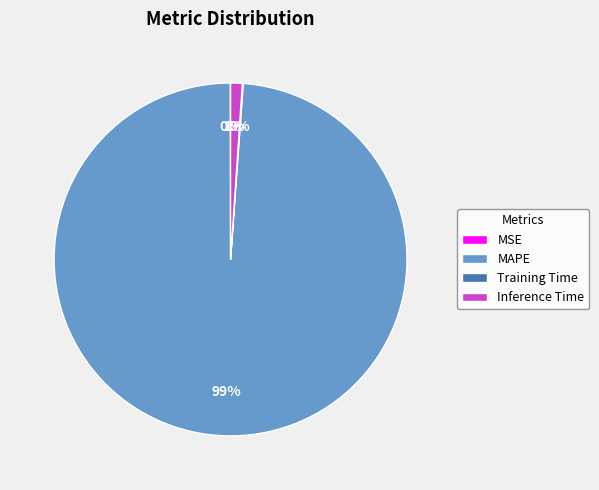

The Inference Time slice represents 11% of the pie. True or false?

False